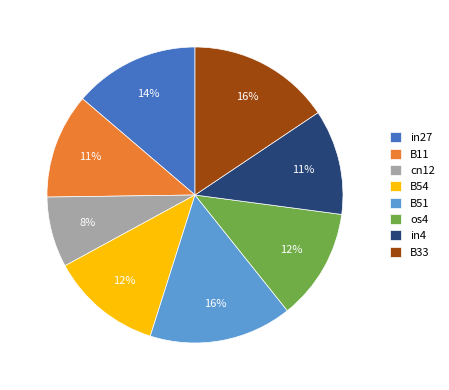

To the nearest percent, what is the difference between the largest and smallest slice percentages?

8%